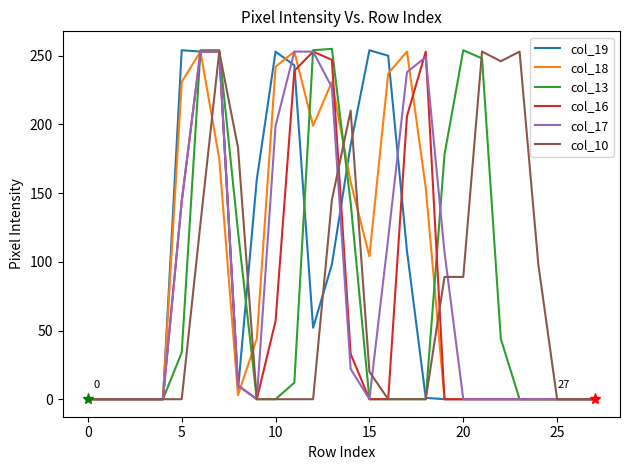

What is the maximum value for col_16?

253